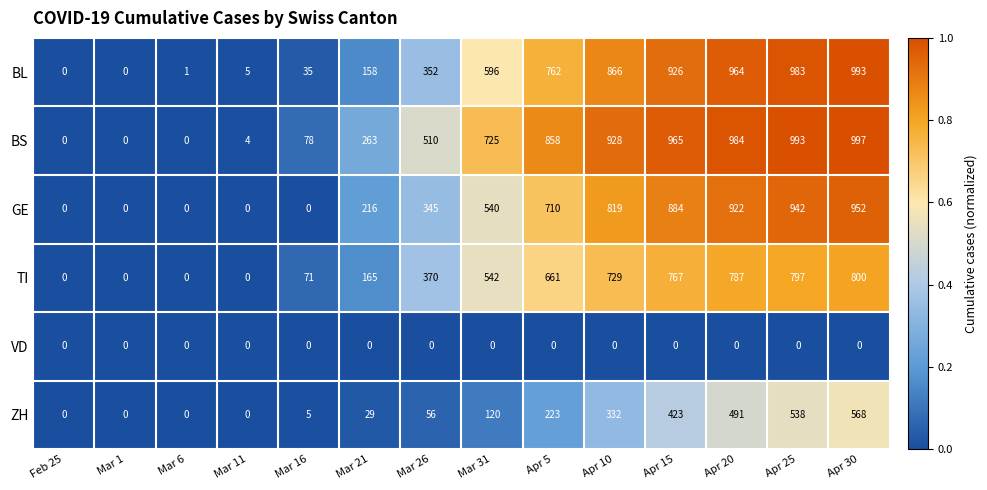

Which series has the widest spread of values?

BS